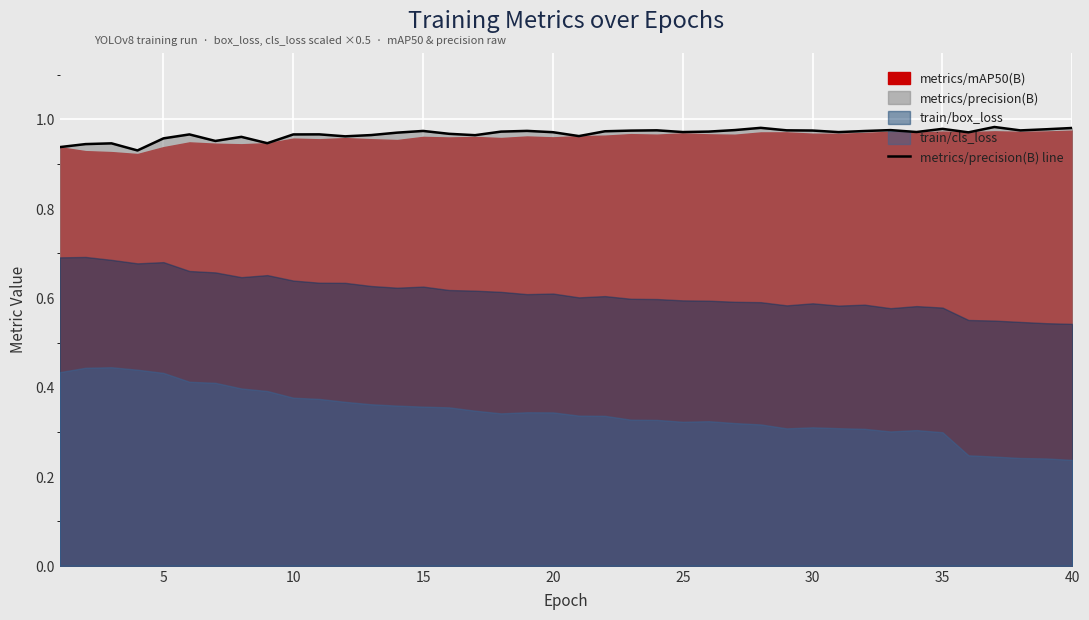

What is the value of the 37th point from the left?

1.0